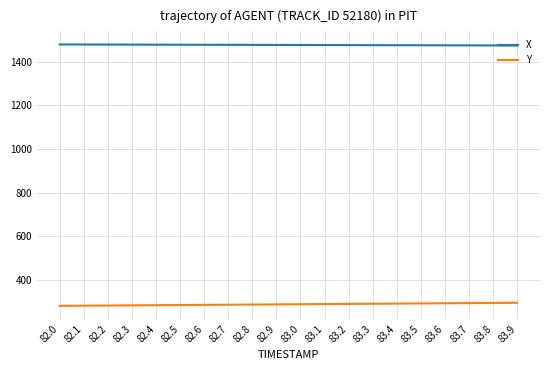

True or false: X and Y cross at least once.

False